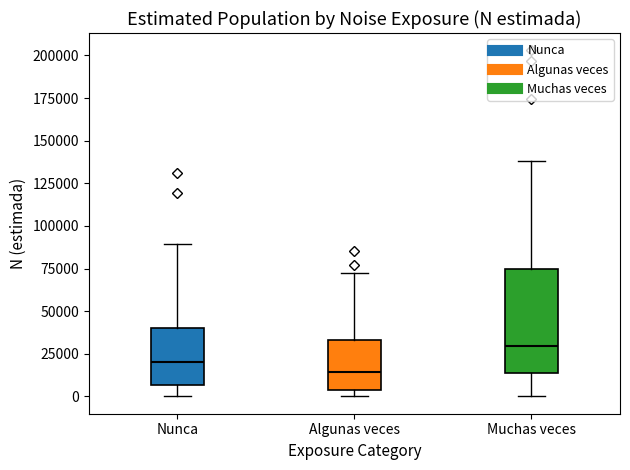

Reading left to right, read every box against the y-axis: the position of its median line, the range the box covers, and the ends of its whiskers. The values are not printed on the chart, so give them approximately, as read against the axis.

Nunca: median 20000, box 5000 to 40000, whiskers 0 to 90000
Algunas veces: median 15000, box 5000 to 35000, whiskers 0 to 75000
Muchas veces: median 30000, box 15000 to 75000, whiskers 0 to 140000